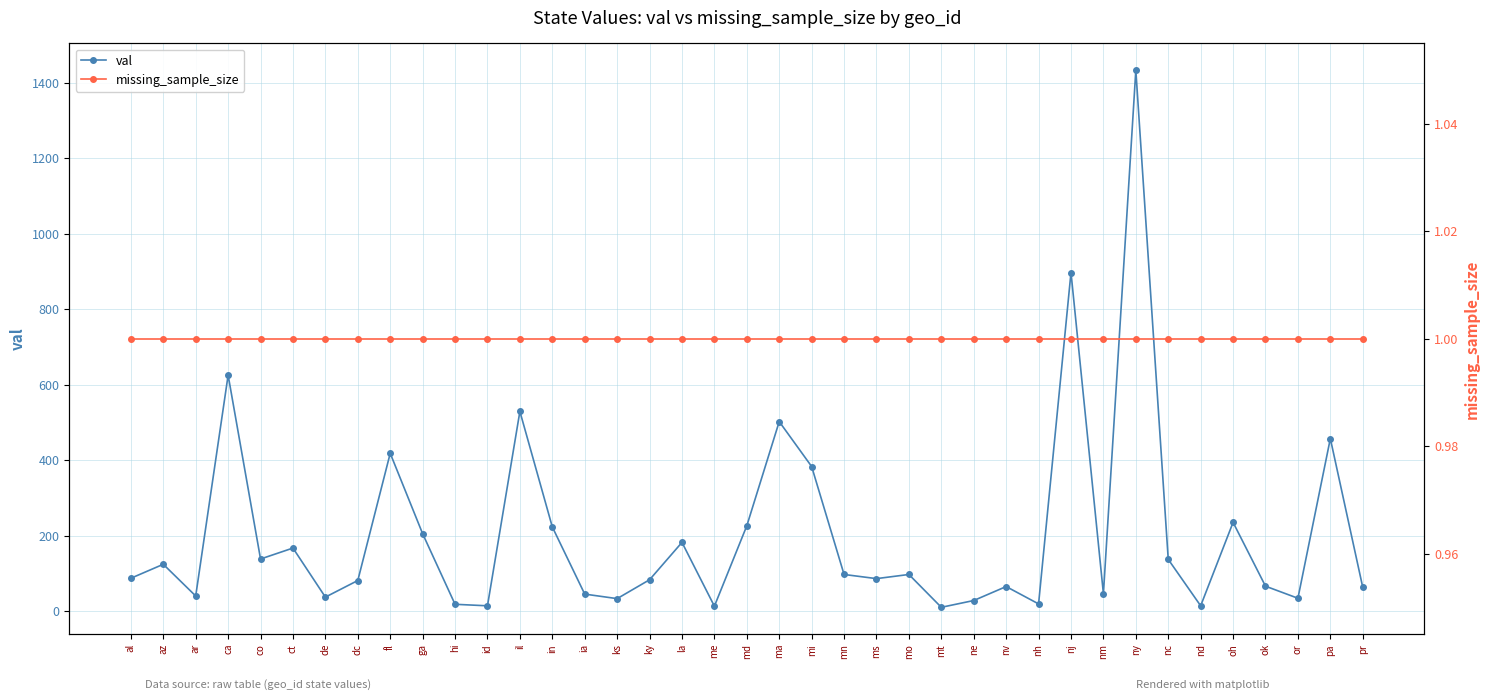

Is it true that val equals 14 at id?

True